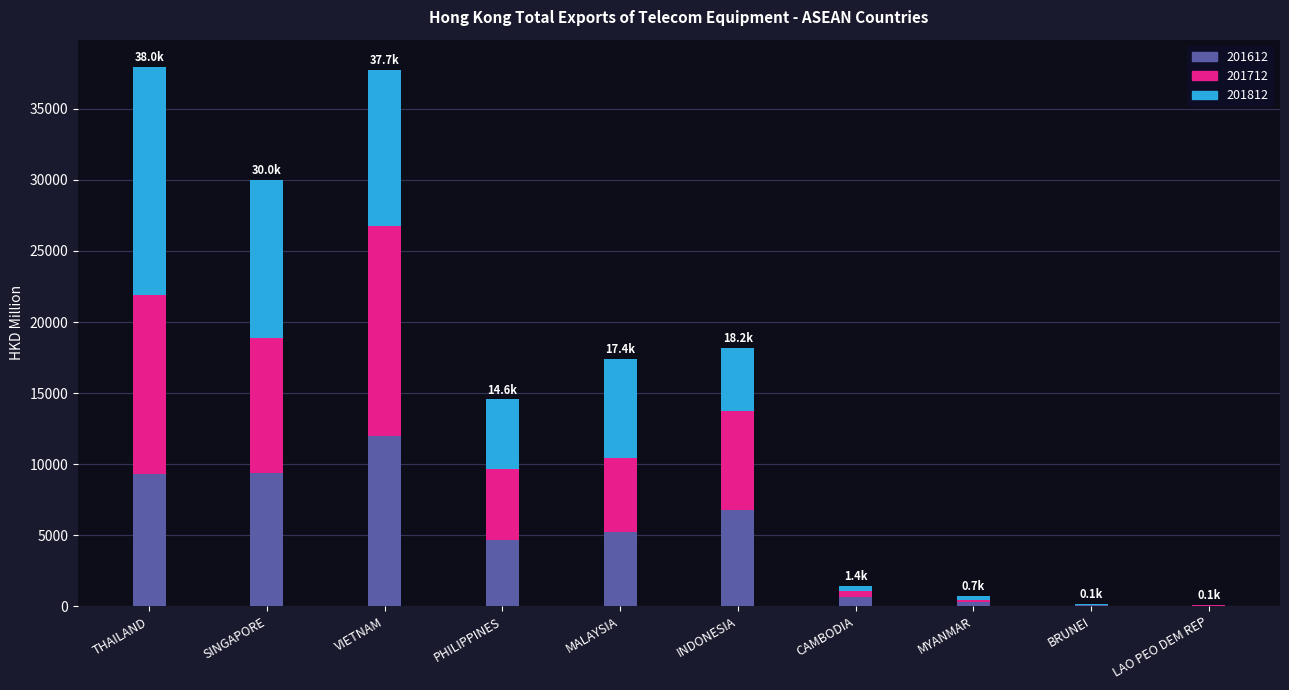

What are all the series names shown in the legend?

201612, 201712, 201812